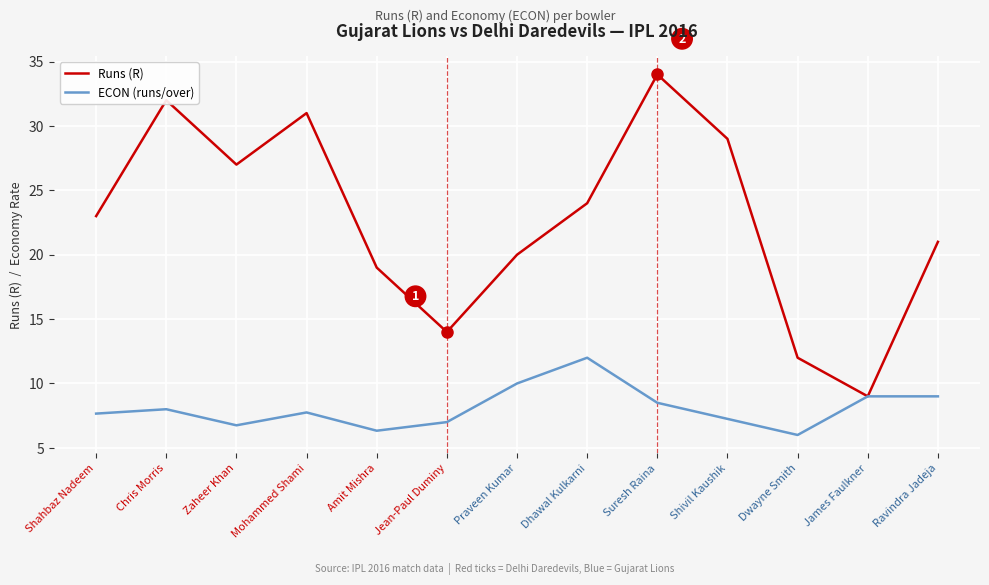

What is the difference between the second highest and second lowest values in the ECON (runs/over) series?

3.7